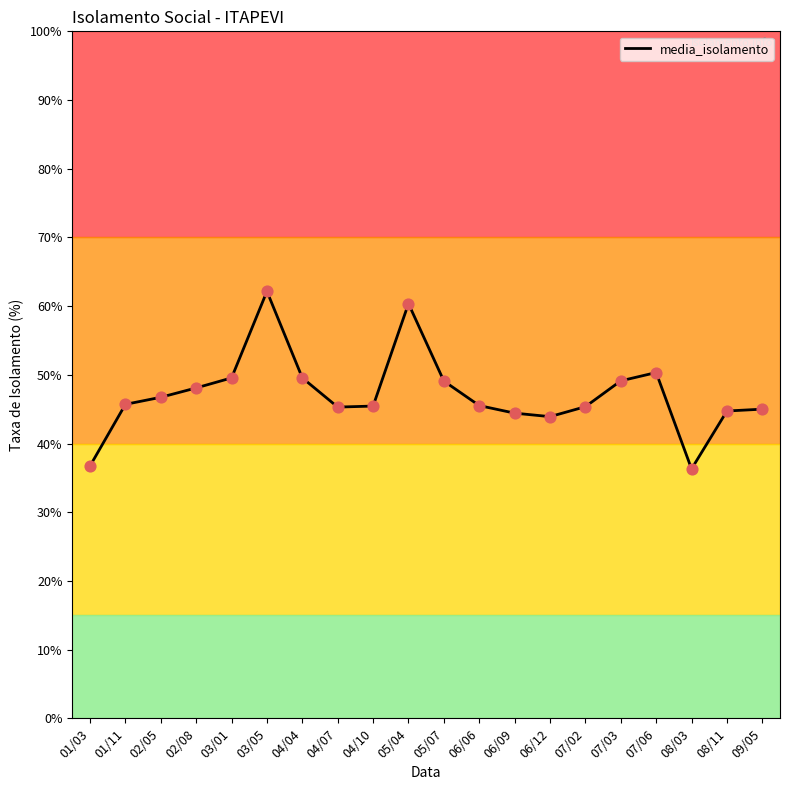

Approximately how many times larger is the value at 05/04 compared to 01/03?

1.6